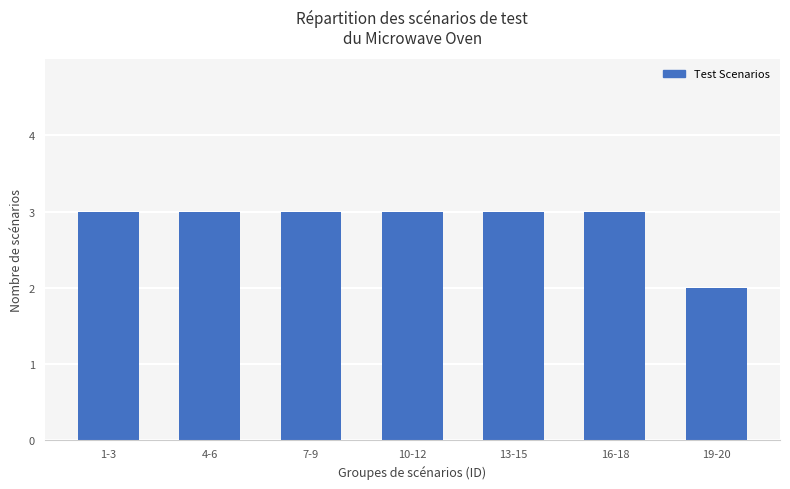

How many values are between 3 and 4?

6